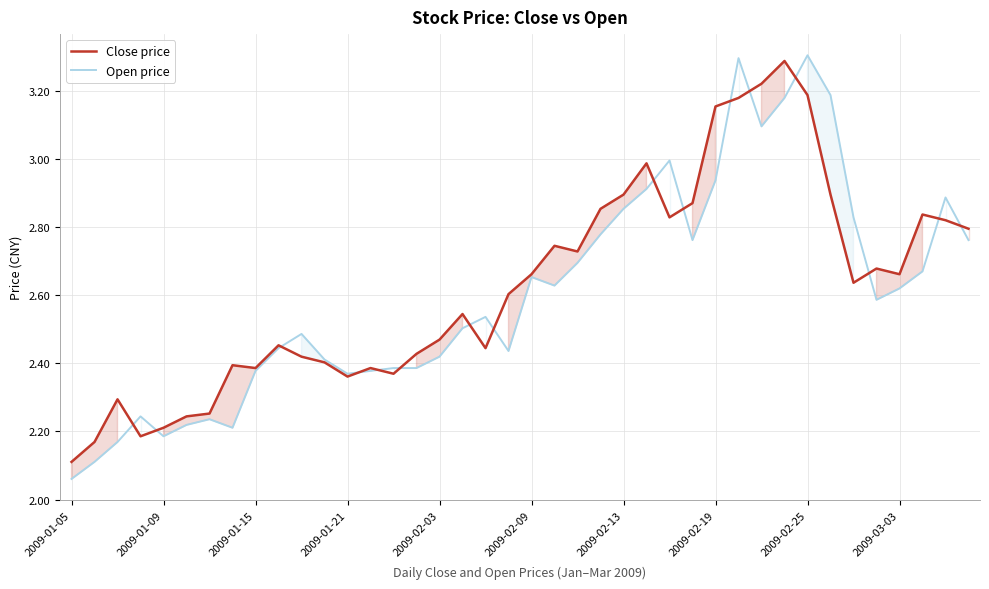

What is the total value across all series at 2009-01-09?

4.4